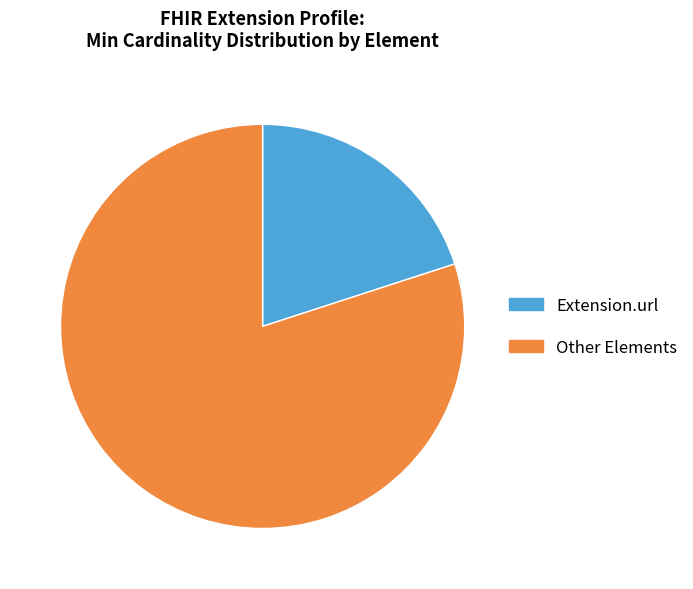

Is it true that Extension.url is 20% of the pie?

True